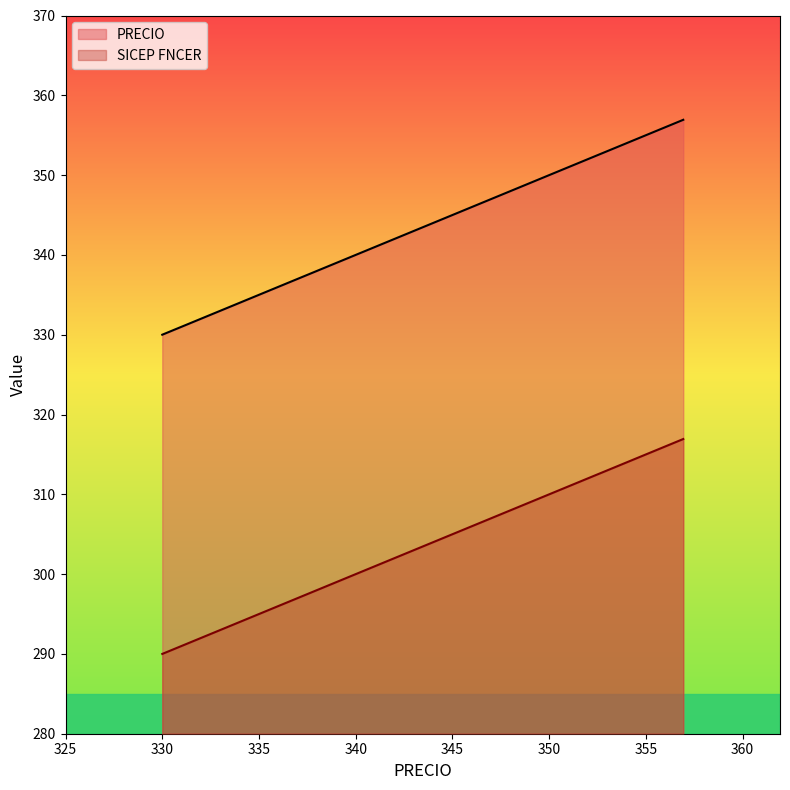

What is the sum of all PRECIO values?

1030.1